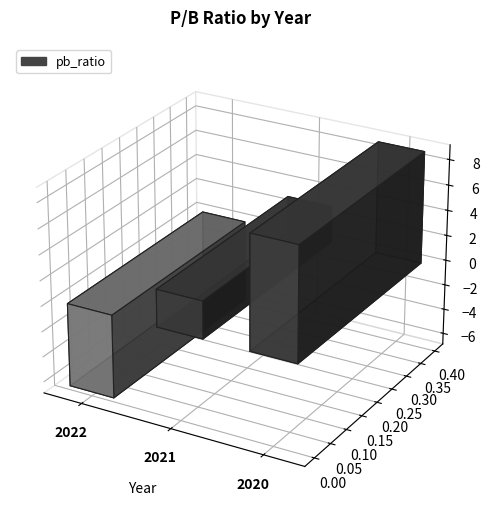

What is the greatest value displayed?

8.8